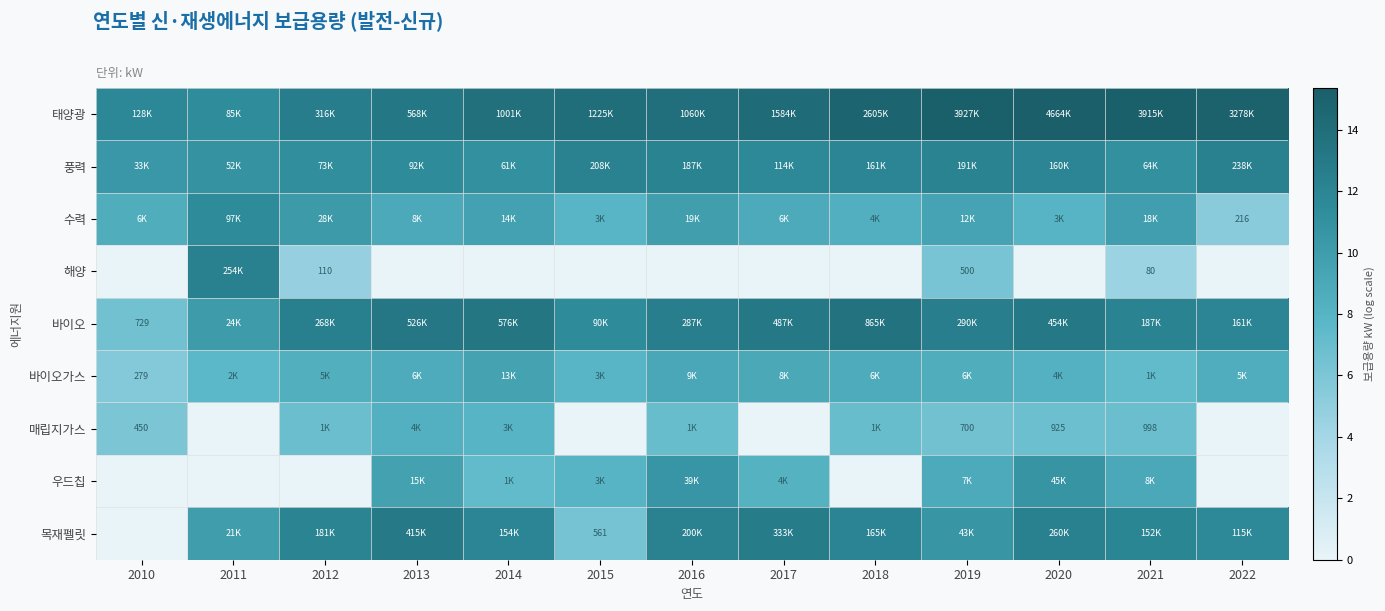

Which series has the largest total across all categories?

태양광